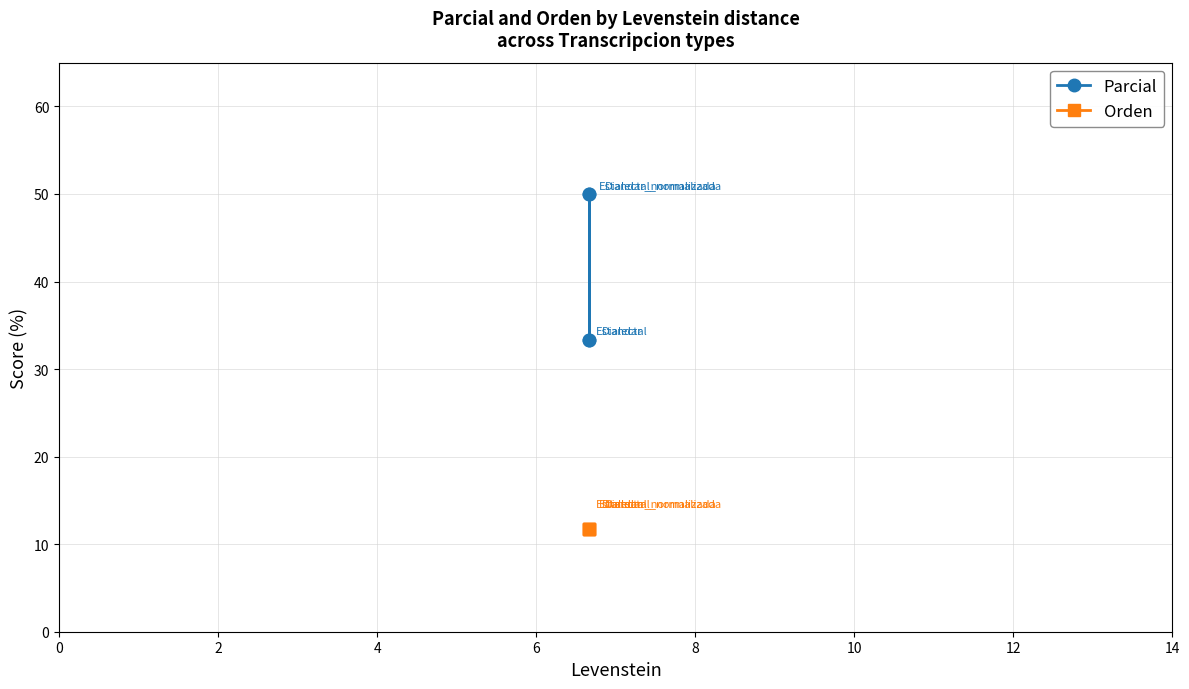

What is the value of the Orden point at the 4th from the left?

11.8